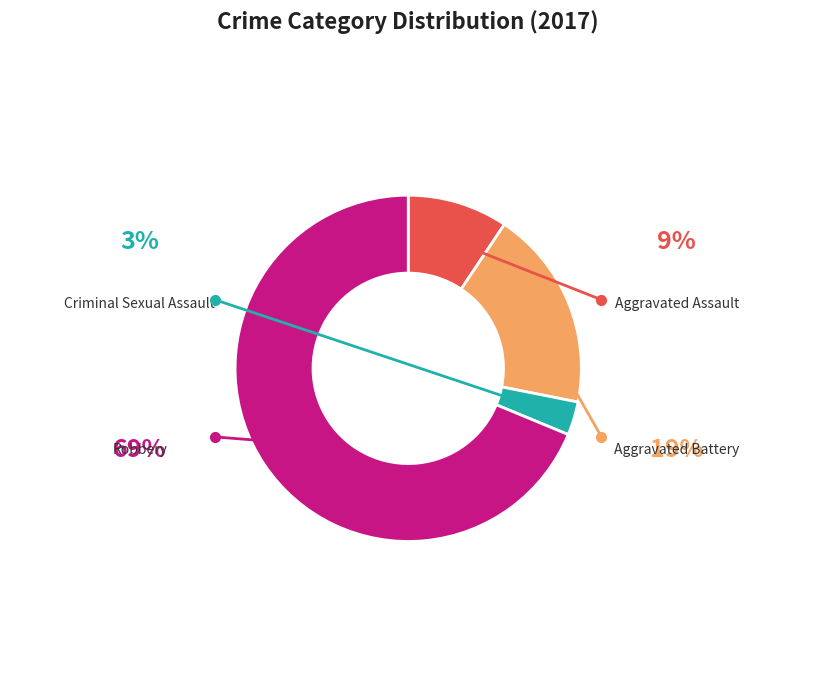

Does any single category account for the majority?

Yes